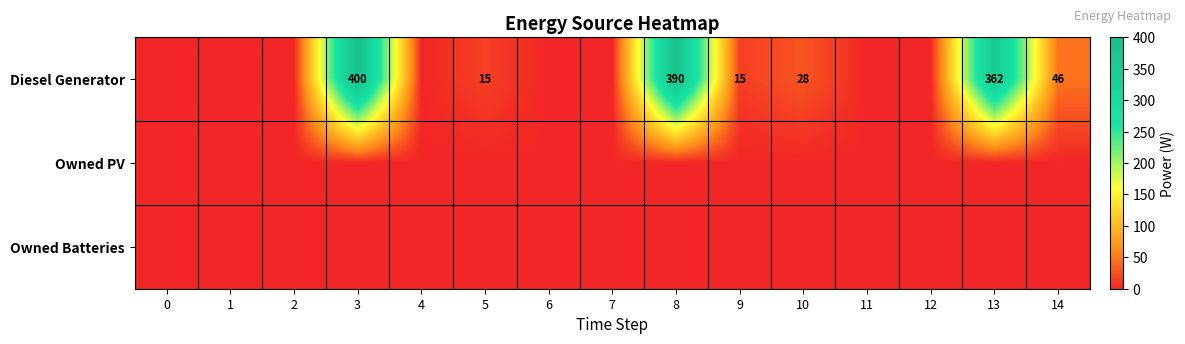

The value of Owned Batteries at 4 is 0. True or false?

True